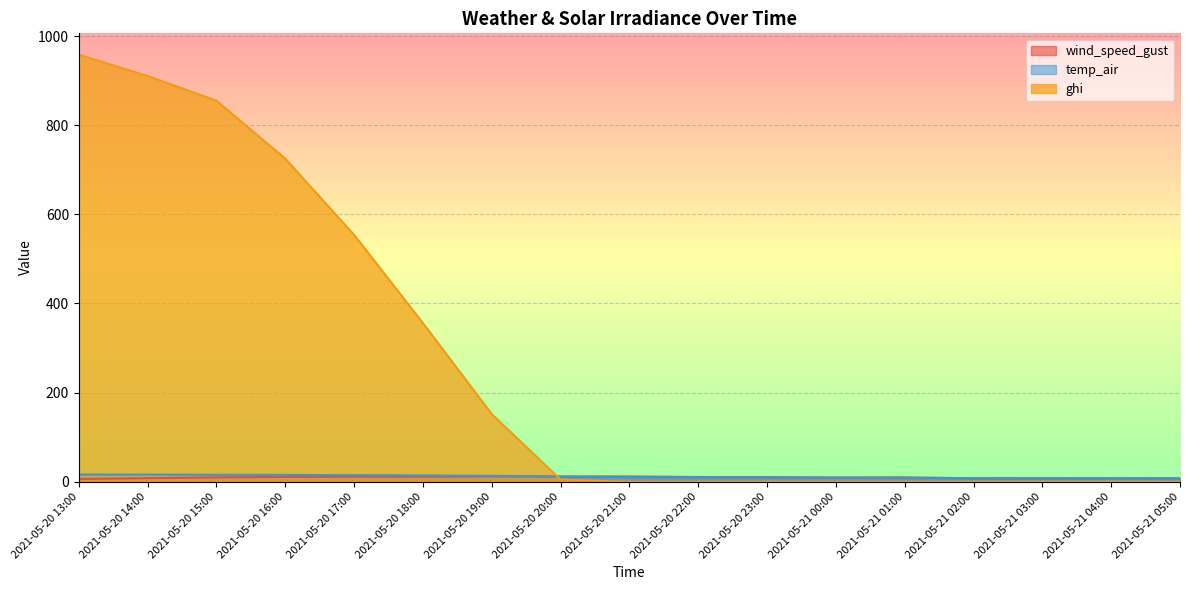

Reading left to right, what are all the values shown in this chart?

wind_speed_gust: 2021-05-20 13:00=6.5	2021-05-20 14:00=8.2	2021-05-20 15:00=9.9	2021-05-20 16:00=11.0	2021-05-20 17:00=11.6	2021-05-20 18:00=11.3	2021-05-20 19:00=12.3	2021-05-20 20:00=11.8	2021-05-20 21:00=12.0	2021-05-20 22:00=10.7	2021-05-20 23:00=10.4	2021-05-21 00:00=9.6	2021-05-21 01:00=10.0	2021-05-21 02:00=7.8	2021-05-21 03:00=7.7	2021-05-21 04:00=8.0	2021-05-21 05:00=7.9
temp_air: 2021-05-20 13:00=16.2	2021-05-20 14:00=16.1	2021-05-20 15:00=15.7	2021-05-20 16:00=15.4	2021-05-20 17:00=14.9	2021-05-20 18:00=14.2	2021-05-20 19:00=13.2	2021-05-20 20:00=11.7	2021-05-20 21:00=10.6	2021-05-20 22:00=10.1	2021-05-20 23:00=9.4	2021-05-21 00:00=9.0	2021-05-21 01:00=8.4	2021-05-21 02:00=8.2	2021-05-21 03:00=8.0	2021-05-21 04:00=7.9	2021-05-21 05:00=7.6
ghi: 2021-05-20 13:00=958.2	2021-05-20 14:00=910.4	2021-05-20 15:00=855.0	2021-05-20 16:00=725.0	2021-05-20 17:00=554.0	2021-05-20 18:00=356.1	2021-05-20 19:00=151.8	2021-05-20 20:00=4.9	2021-05-20 21:00=0.0	2021-05-20 22:00=0.0	2021-05-20 23:00=0.0	2021-05-21 00:00=0.0	2021-05-21 01:00=0.0	2021-05-21 02:00=0.0	2021-05-21 03:00=0.0	2021-05-21 04:00=0.0	2021-05-21 05:00=0.0